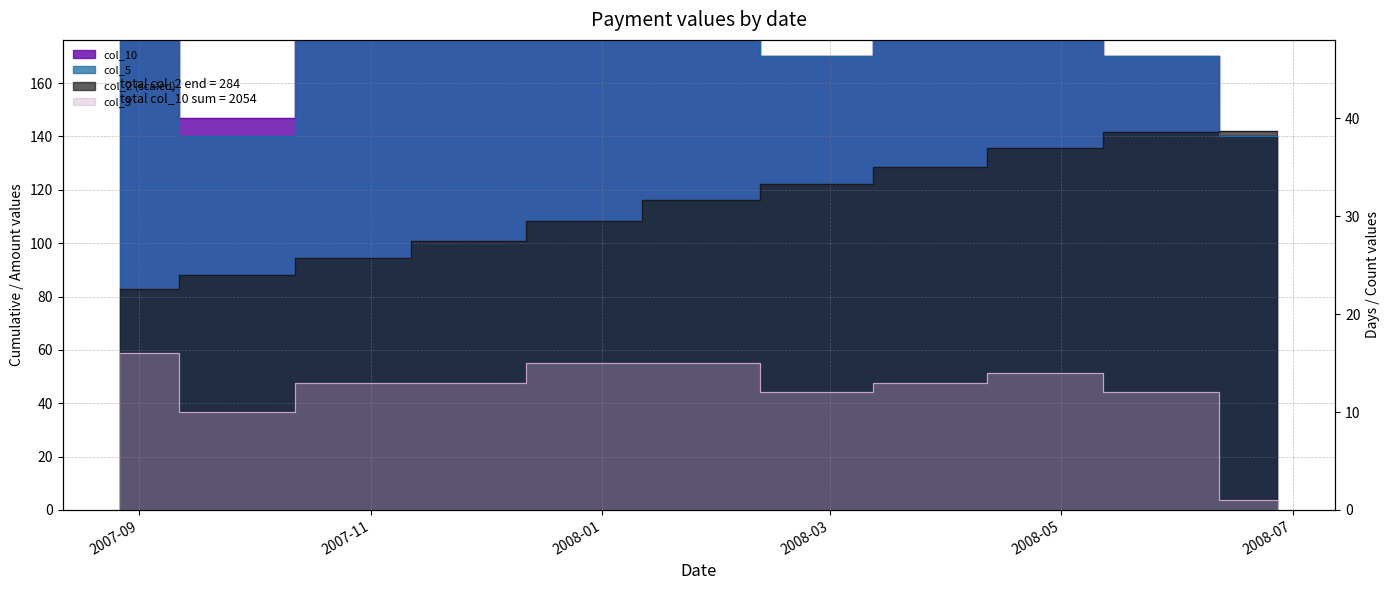

What is the spread (max minus min) of values at 2008-05-27?

158.0